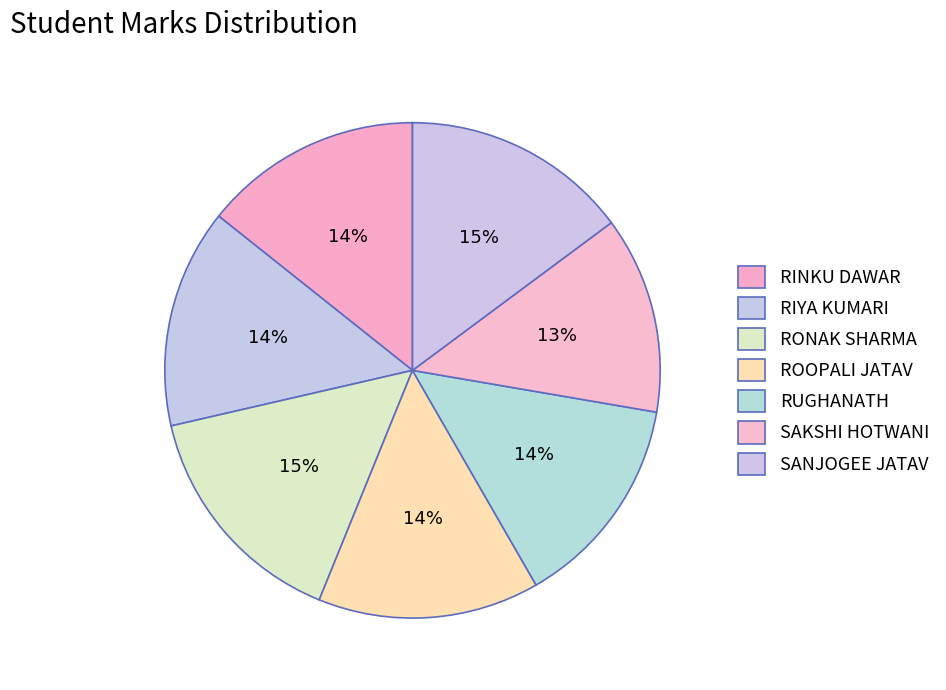

Count the number of slices in the pie.

7